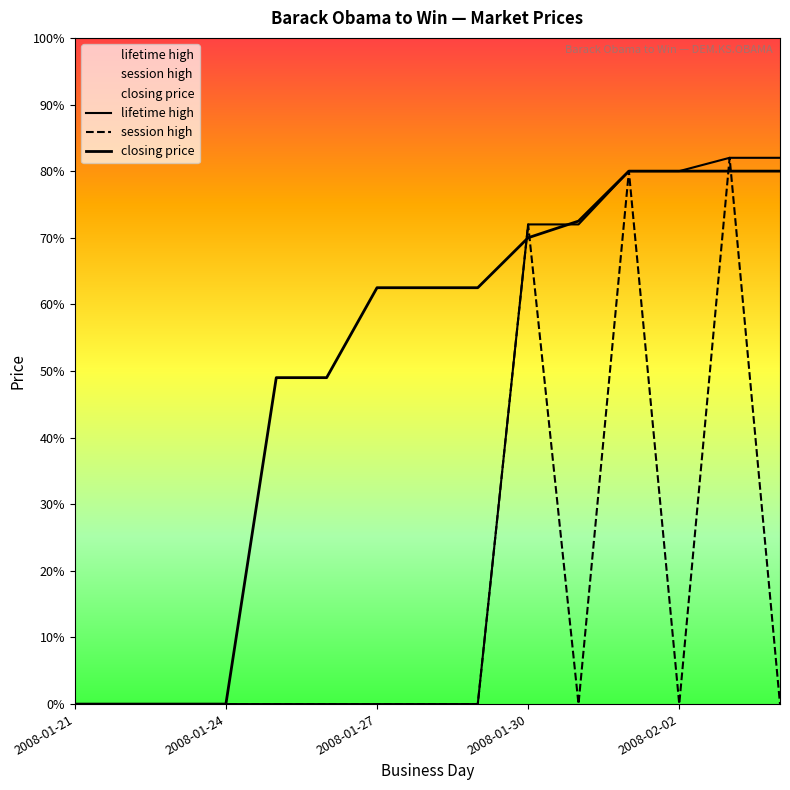

The lifetime high series shows 80.0 at 2008-02-02. True or false?

True